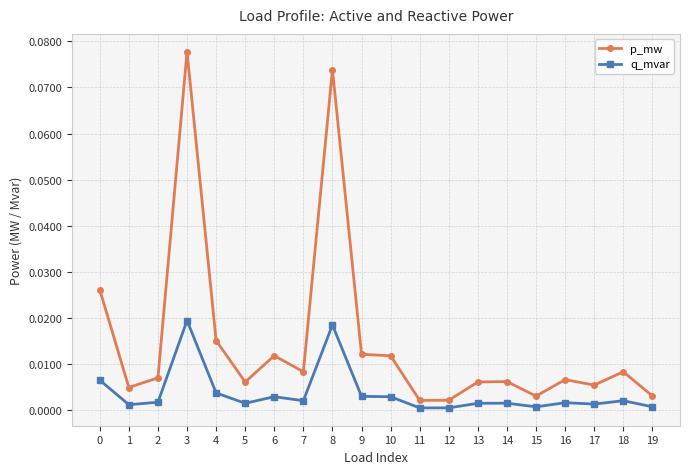

Which label corresponds to the largest value in the chart?

3